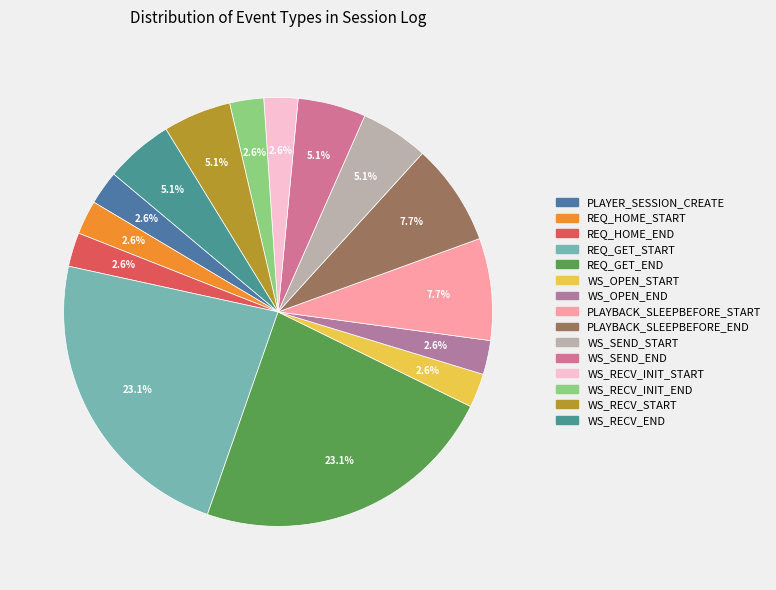

Which has a higher value, PLAYBACK_SLEEPBEFORE_START or WS_SEND_END?

PLAYBACK_SLEEPBEFORE_START